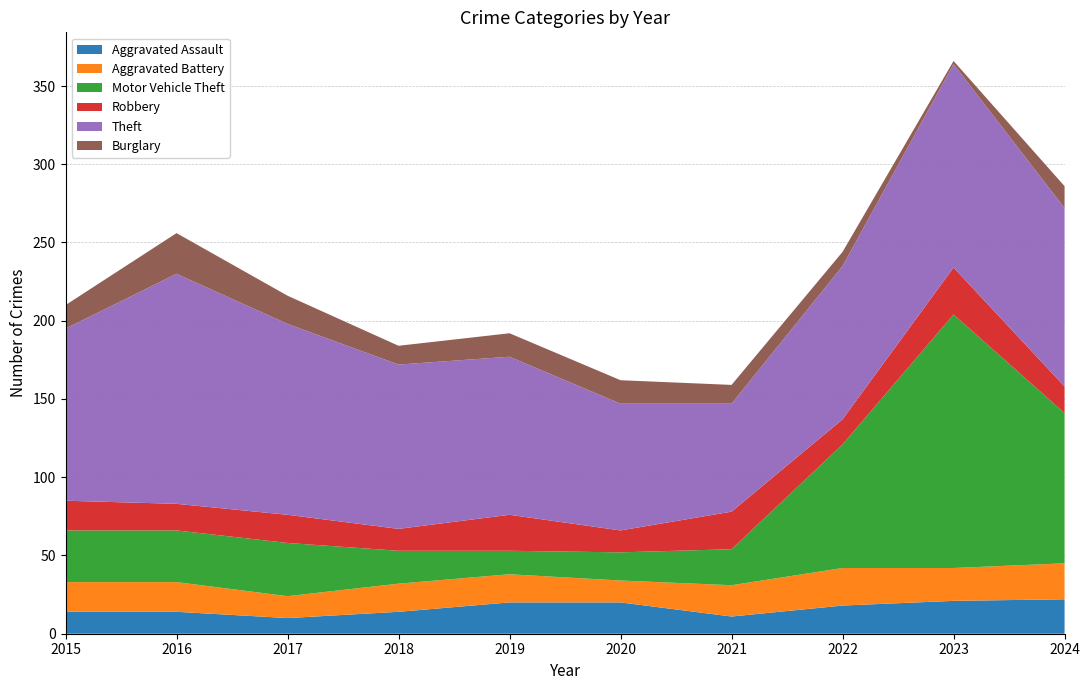

Reading right to left, list all the values displayed in this chart.

Aggravated Assault: 2024=22	2023=21	2022=18	2021=11	2020=20	2019=20	2018=14	2017=10	2016=14	2015=14
Aggravated Battery: 2024=23	2023=21	2022=24	2021=20	2020=14	2019=18	2018=18	2017=14	2016=19	2015=19
Motor Vehicle Theft: 2024=96	2023=162	2022=79	2021=23	2020=18	2019=15	2018=21	2017=34	2016=33	2015=33
Robbery: 2024=17	2023=30	2022=16	2021=24	2020=14	2019=23	2018=14	2017=18	2016=17	2015=19
Theft: 2024=114	2023=130	2022=98	2021=69	2020=81	2019=101	2018=105	2017=122	2016=147	2015=110
Burglary: 2024=14	2023=2	2022=9	2021=12	2020=15	2019=15	2018=12	2017=18	2016=26	2015=15